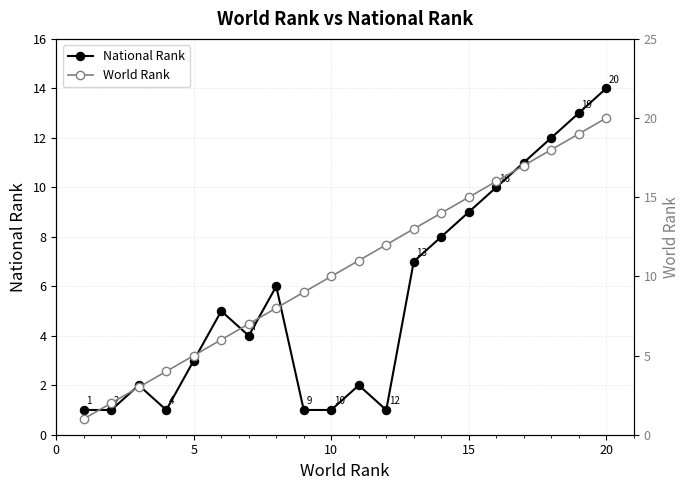

How many data points in World Rank are above 11?

9